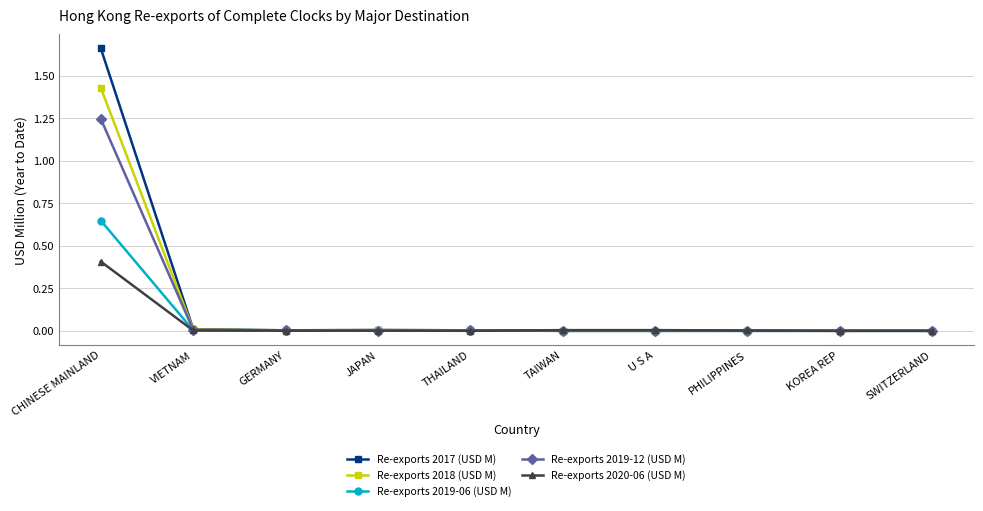

What is the label of the 10th point from the right?

CHINESE MAINLAND